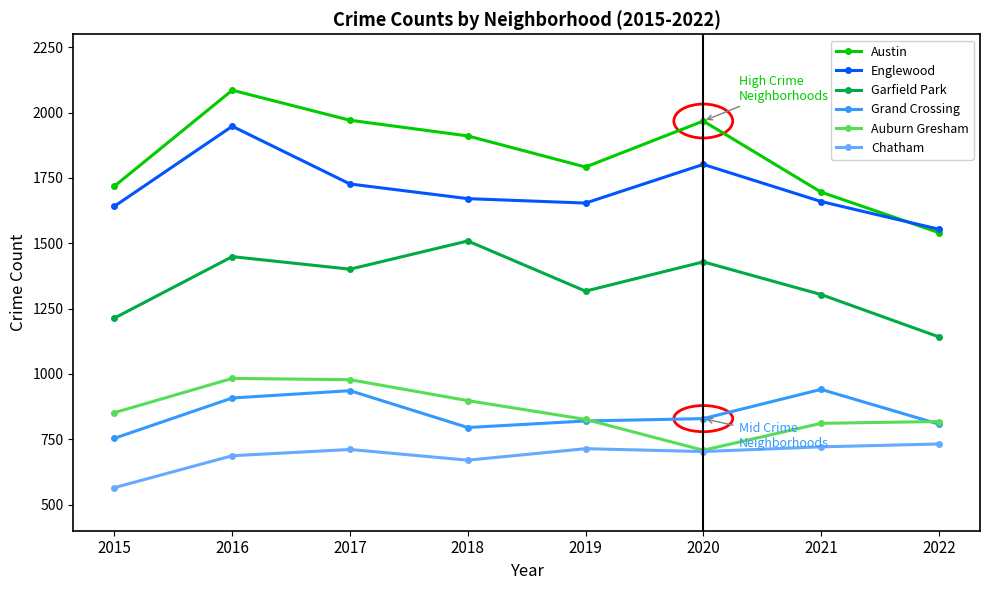

What is the highest value of the Garfield Park series?

1509